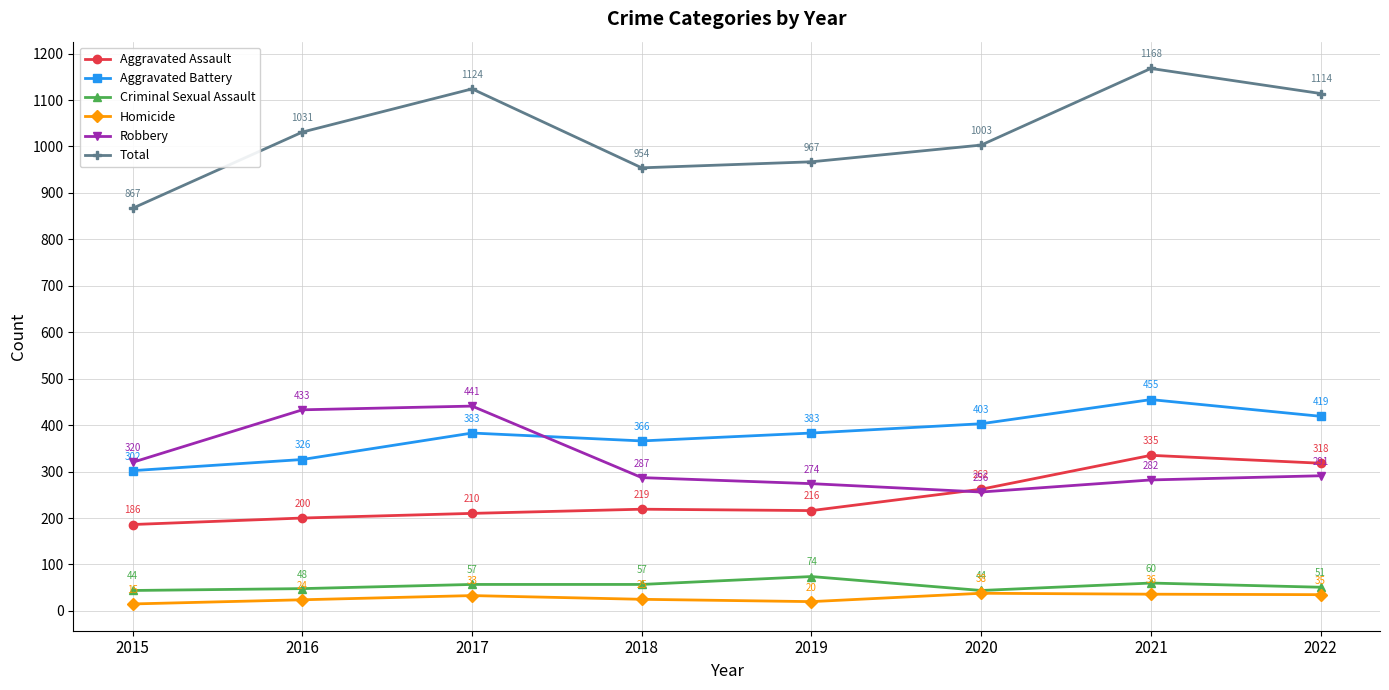

Does the chart display data point markers on the line(s)?

Yes